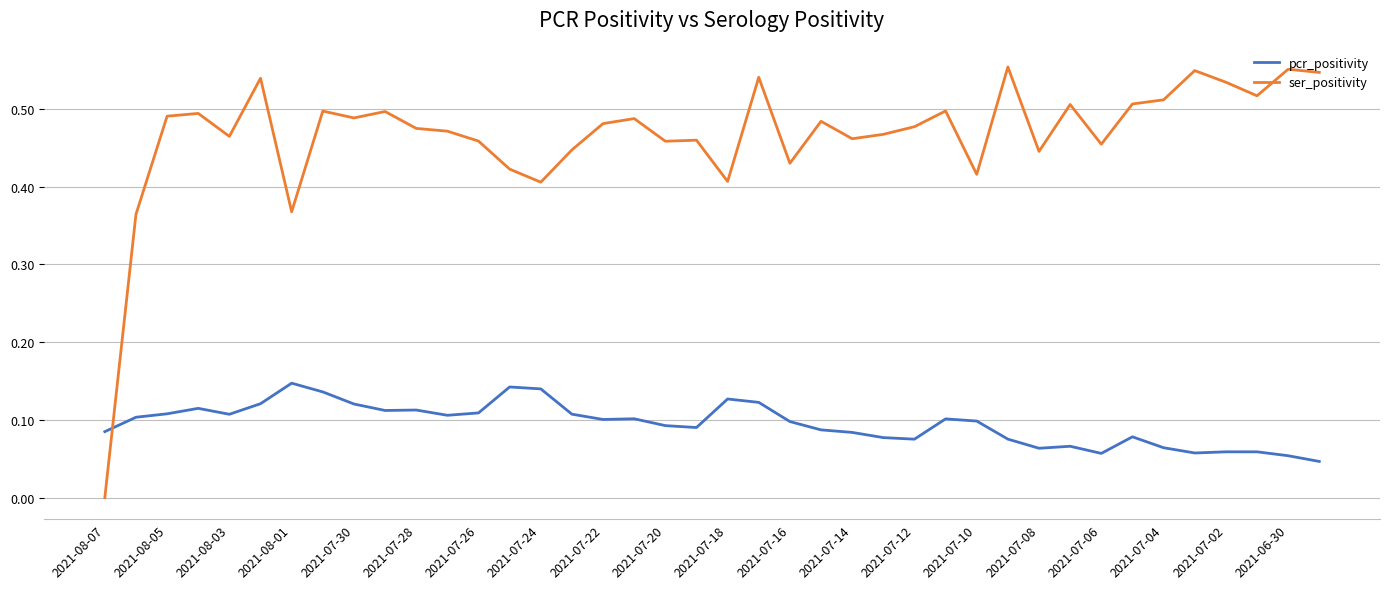

True or false: ser_positivity and pcr_positivity cross at least once.

True